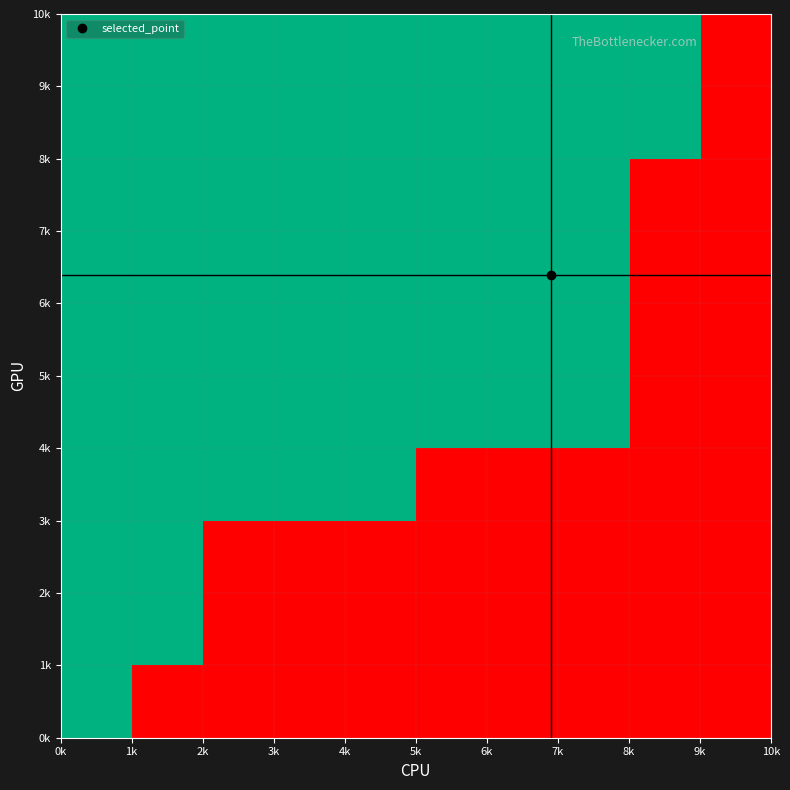

Count the number of data series in this chart.

10